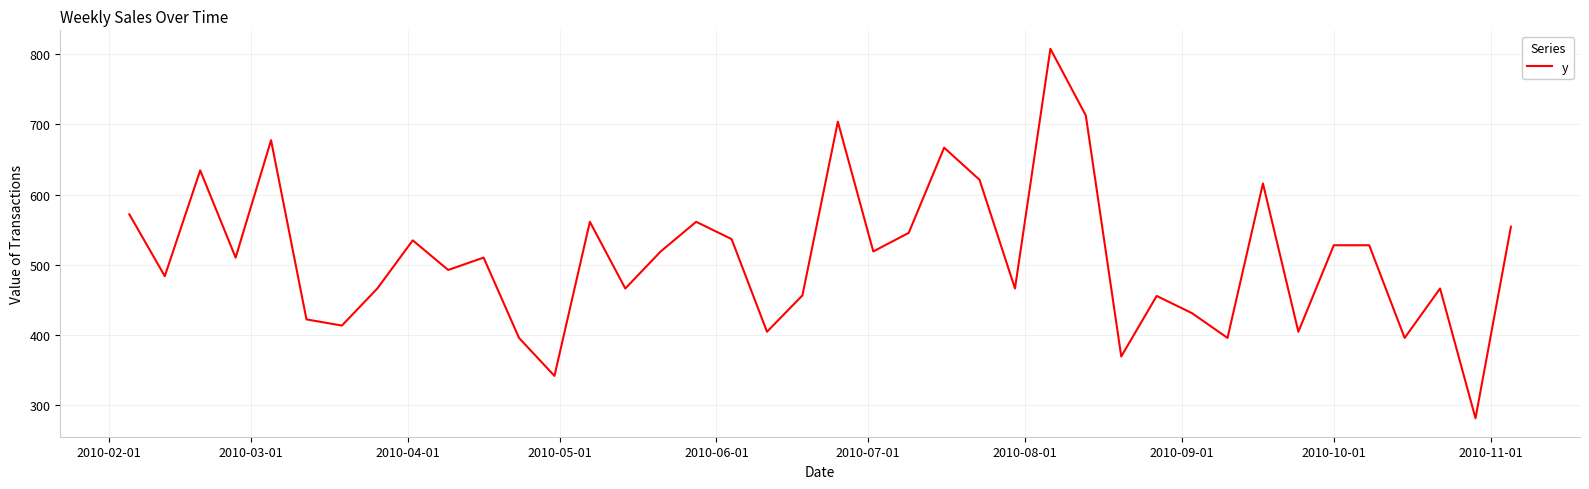

What is the maximum value shown in the chart?

807.8